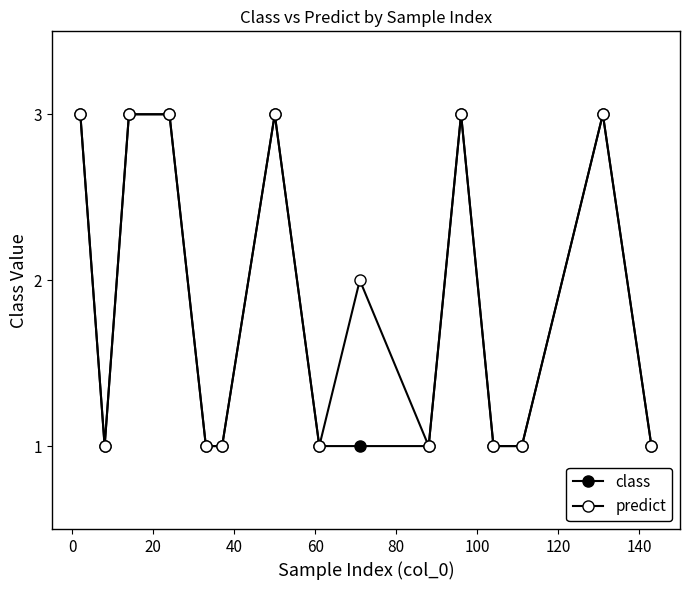

Does the chart display data point markers on the line(s)?

Yes